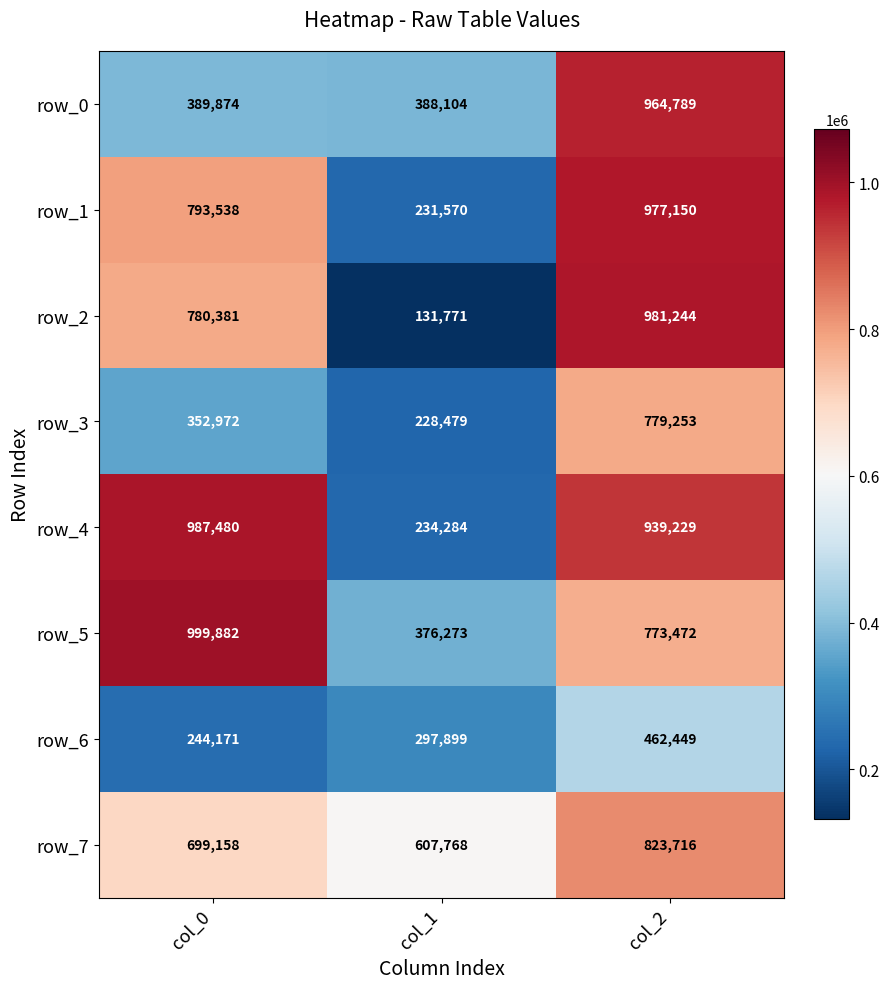

What is the difference between the row_7 values at col_2 and col_0?

124558